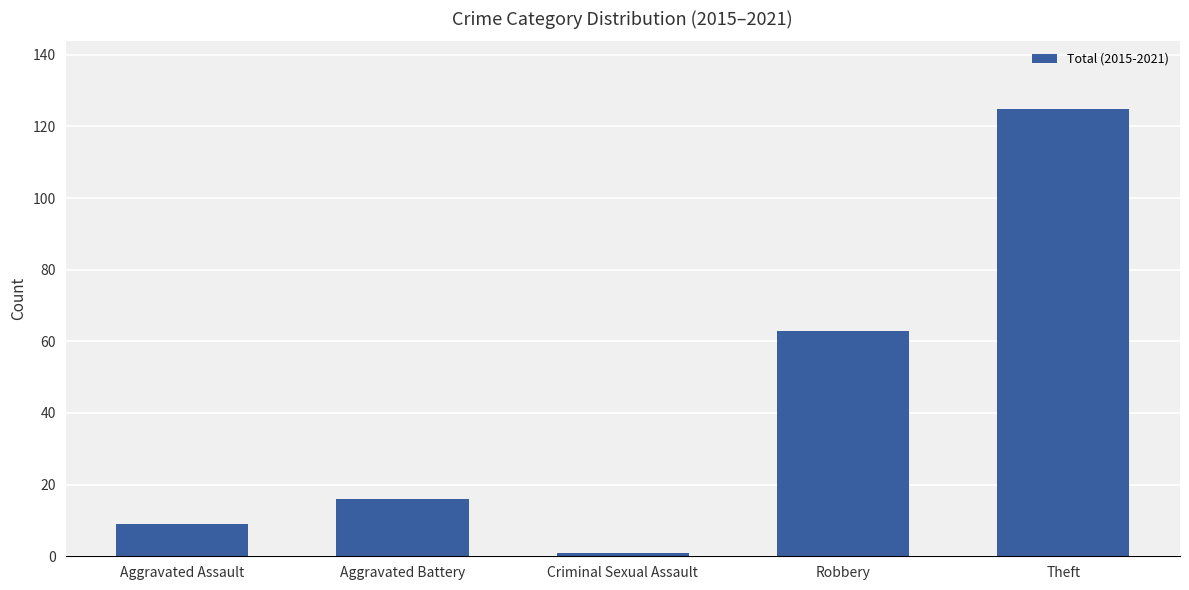

How many series are shown in this chart?

1